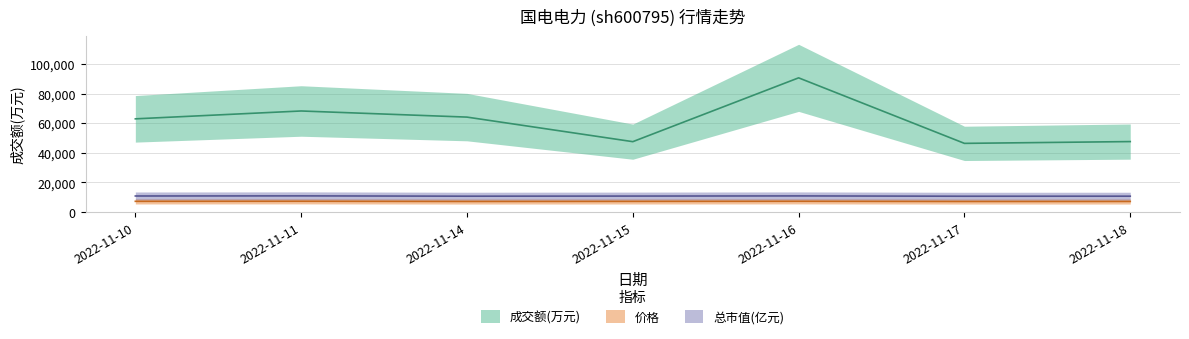

Is it true that 成交额(万元) equals 51353.8 at 2022-11-16?

False